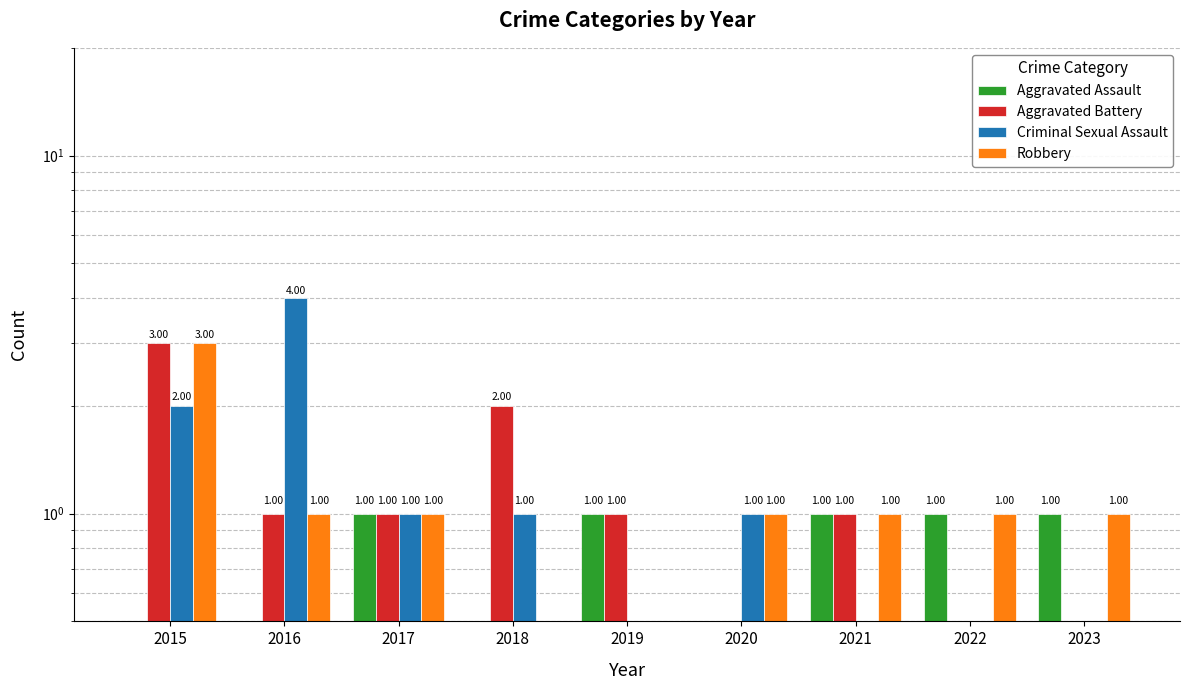

Rank the series at 2022 from lowest to highest value.

Aggravated Battery, Criminal Sexual Assault, Aggravated Assault, Robbery